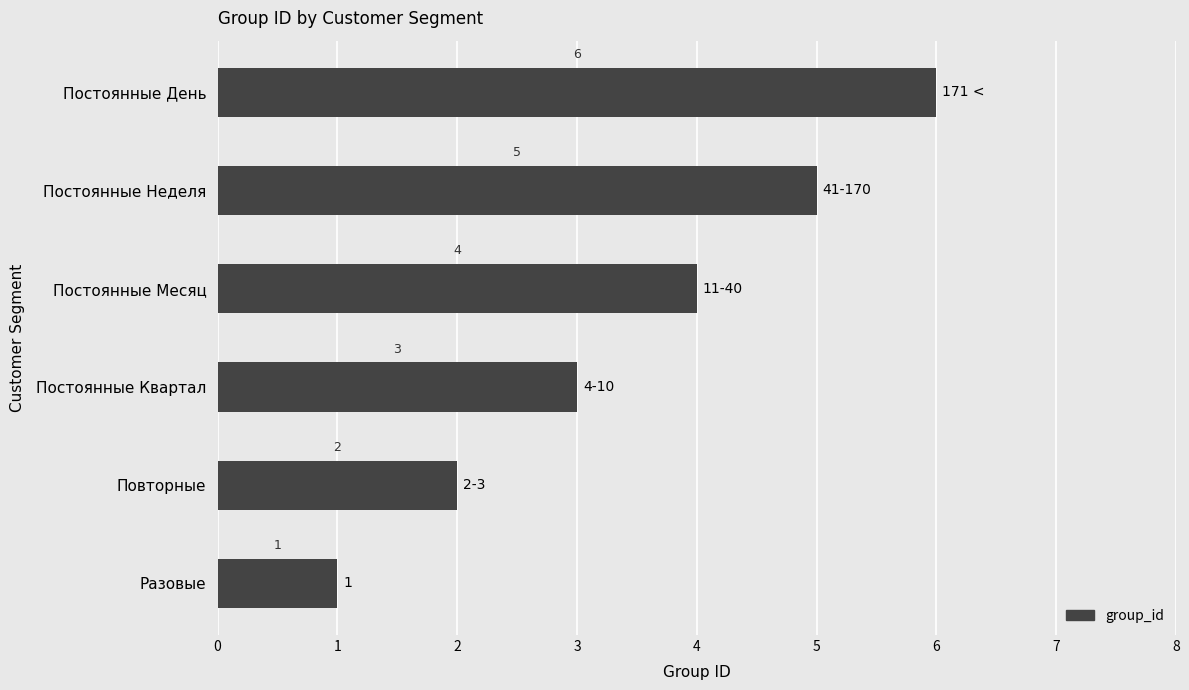

Is it true that the value at Постоянные Квартал is 3?

True